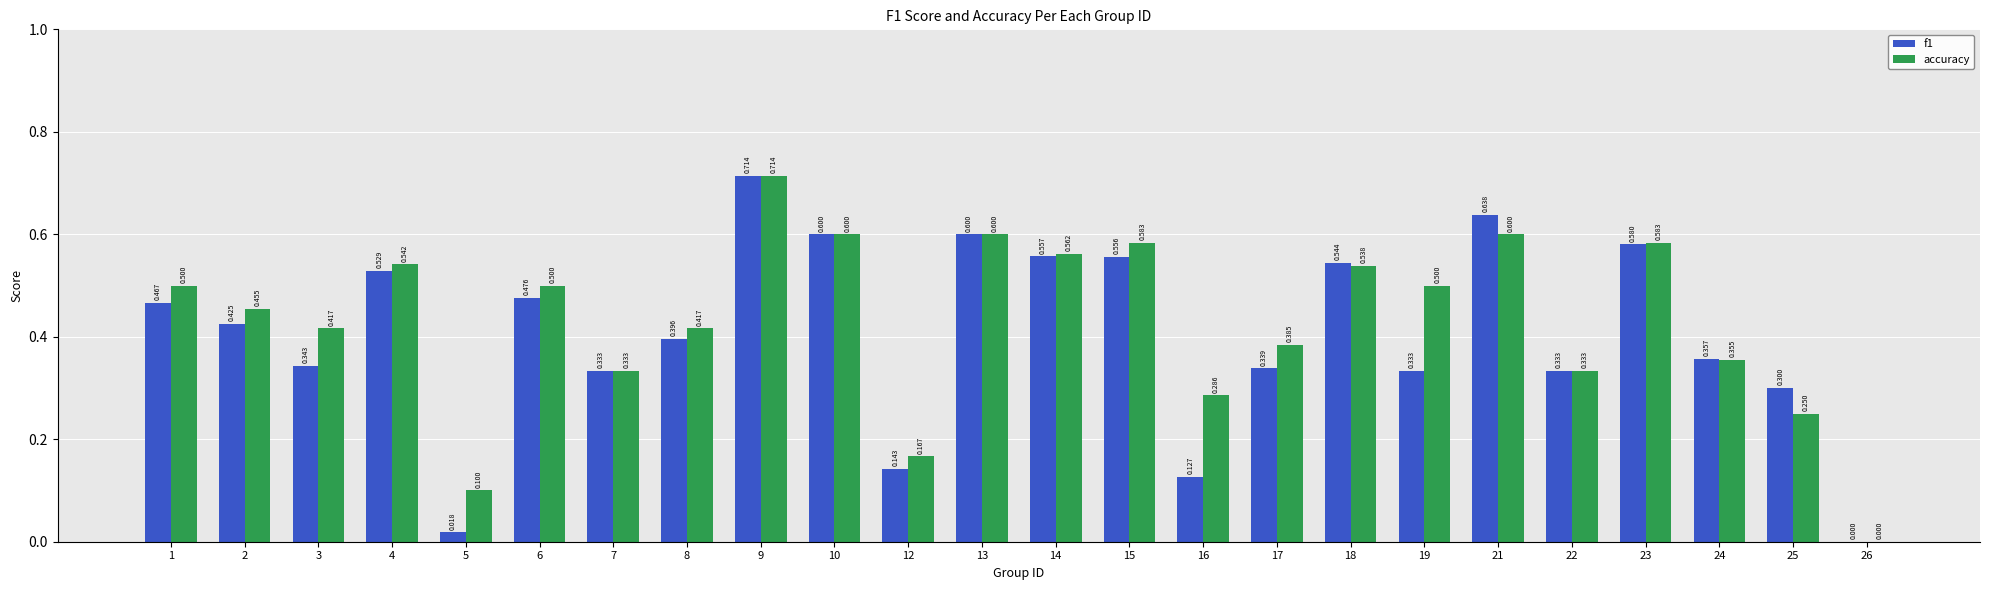

At which category is the sum across all series the highest?

9